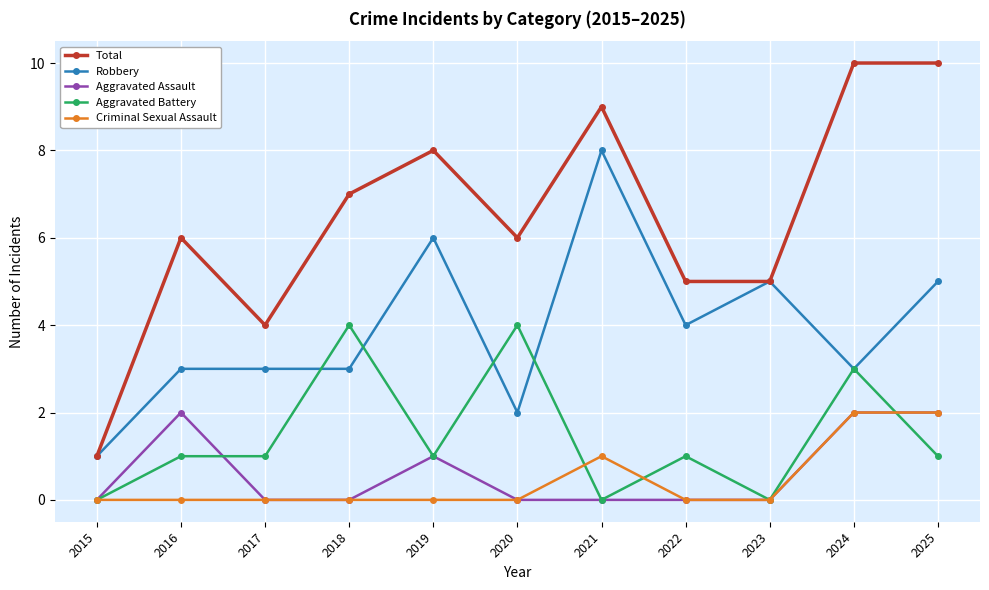

True or false: Aggravated Battery and Total cross at least once.

False